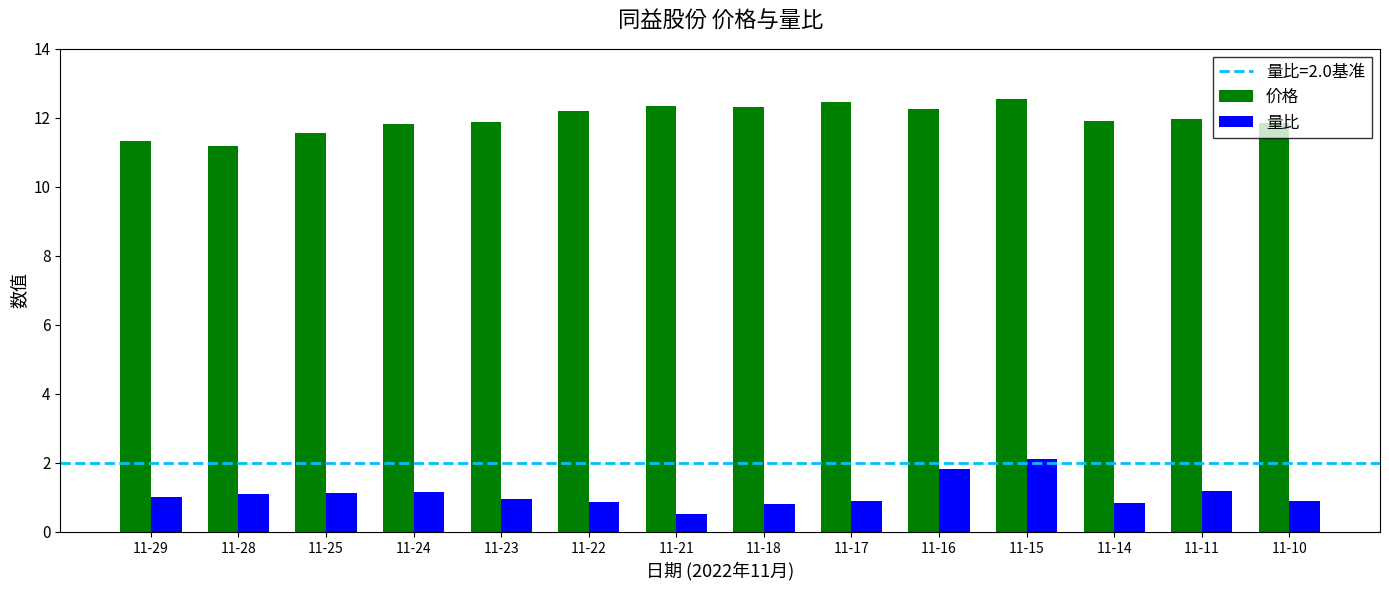

Which series has the largest total across all categories?

价格